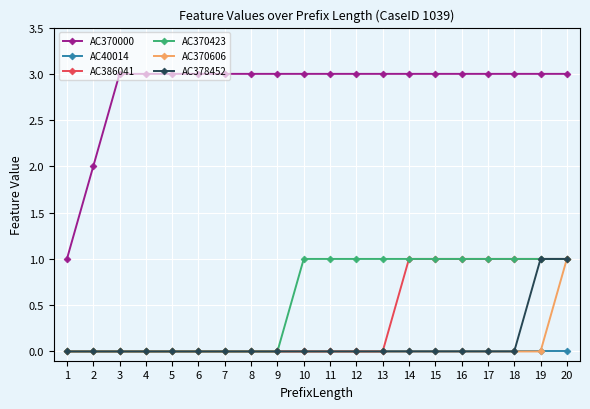

Is it true that AC386041 equals 0 at 7?

True